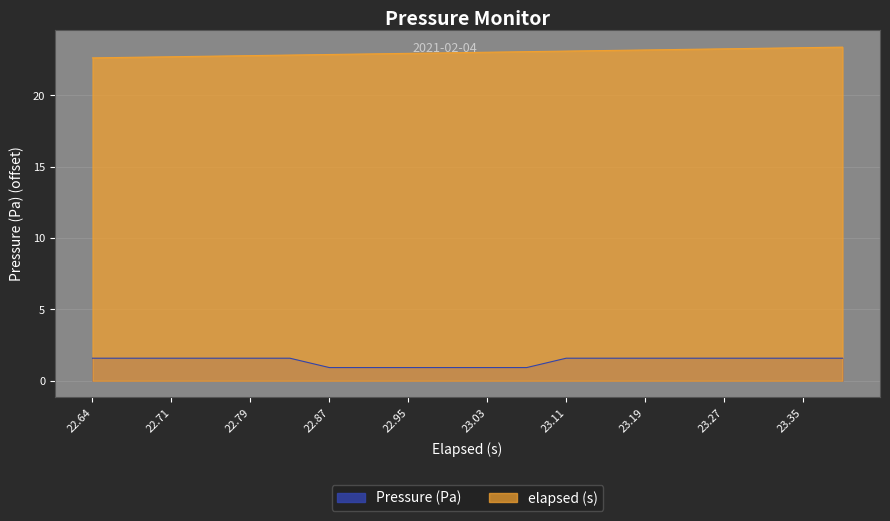

The elapsed (s) series shows 23.4 at 19. True or false?

True